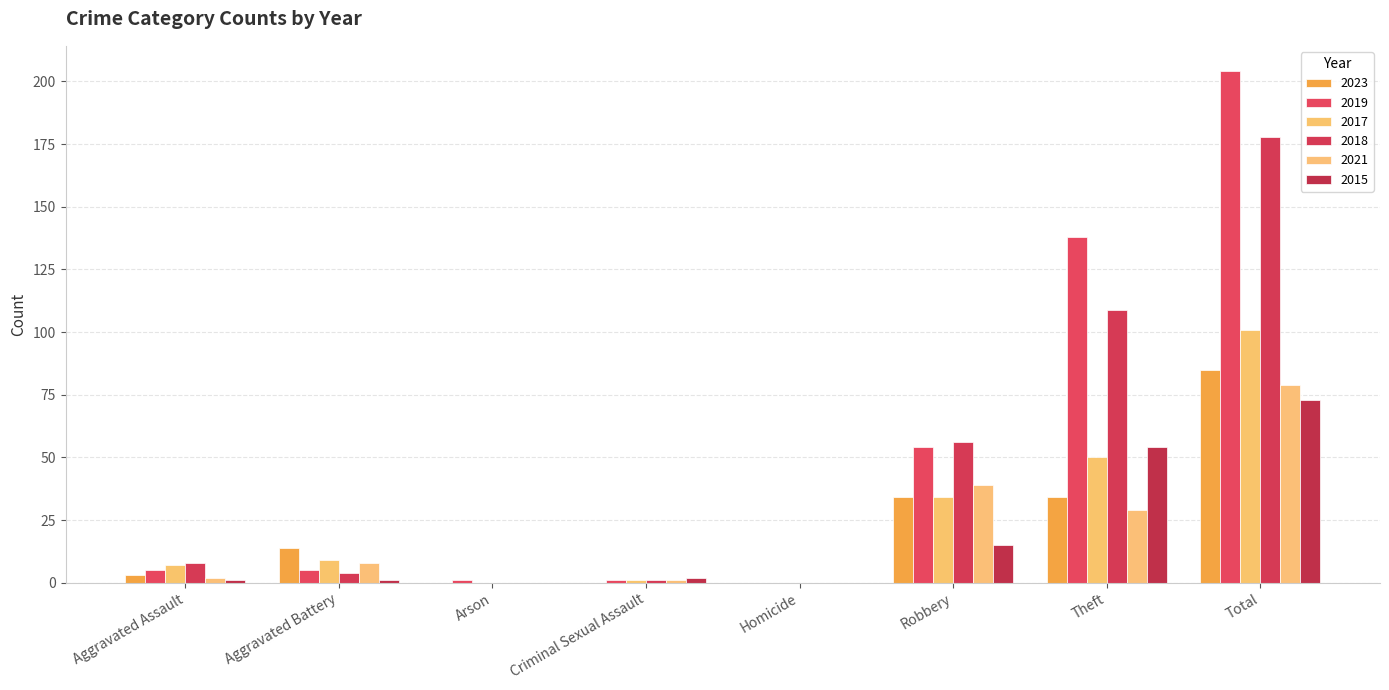

Count the number of data series in this chart.

6